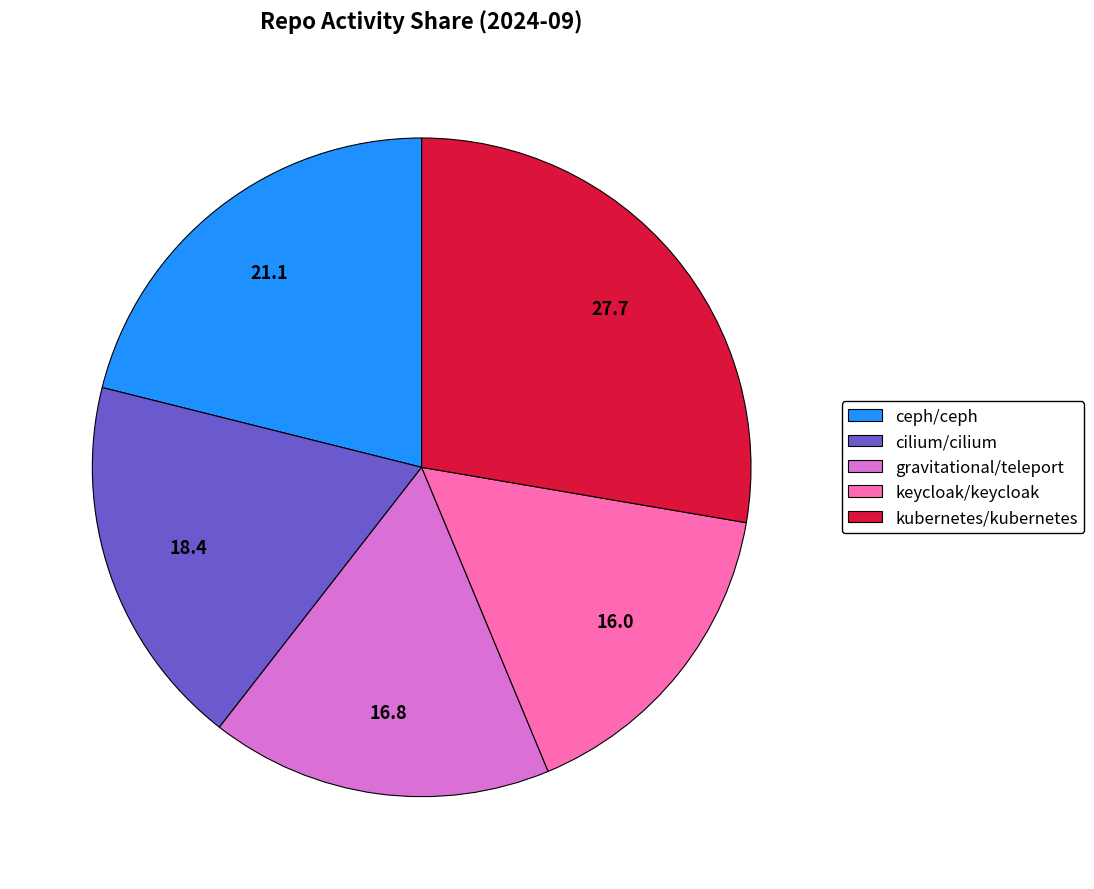

Approximately how many times larger is the value at kubernetes/kubernetes compared to ceph/ceph?

1.3